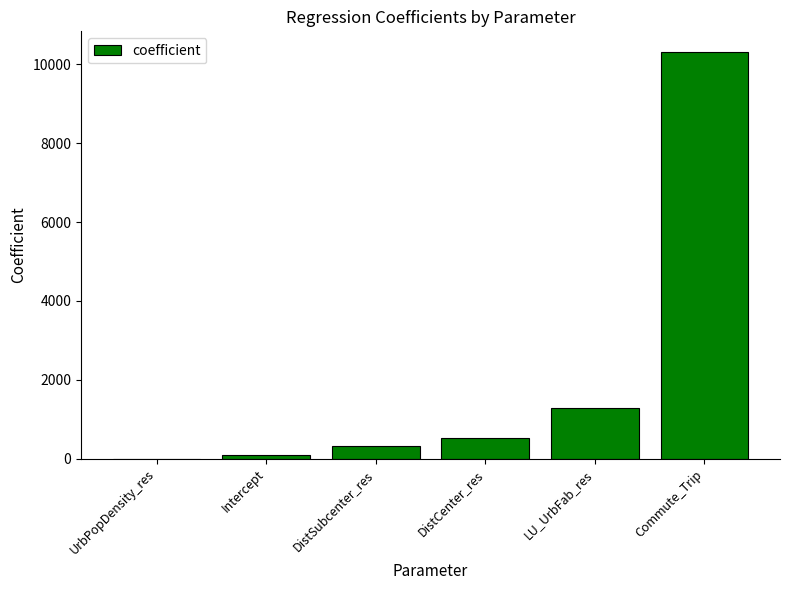

At which label does the data first exceed 529?

DistCenter_res